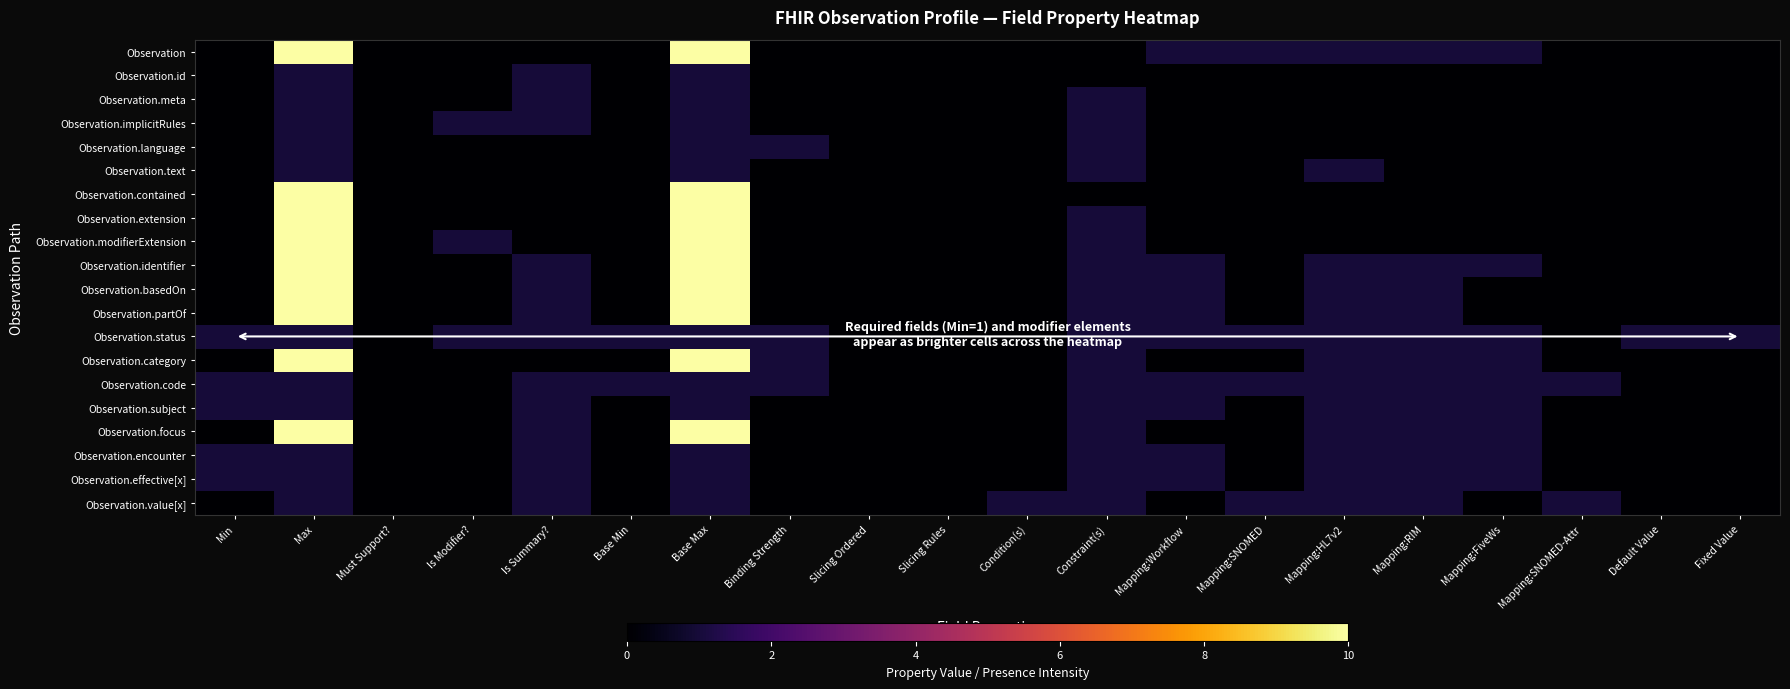

Reading left to right, list all the values displayed in this chart.

Observation: Min=0	Max=99	Must Support?=0	Is Modifier?=0	Is Summary?=0	Base Min=0	Base Max=99	Binding Strength=0	Slicing Ordered=0	Slicing Rules=0	Condition(s)=0	Constraint(s)=0	Mapping:Workflow=1	Mapping:SNOMED=1	Mapping:HL7v2=1	Mapping:RIM=1	Mapping:FiveWs=1	Mapping:SNOMED-Attr=0	Default Value=0	Fixed Value=0
Observation.id: Min=0	Max=1	Must Support?=0	Is Modifier?=0	Is Summary?=1	Base Min=0	Base Max=1	Binding Strength=0	Slicing Ordered=0	Slicing Rules=0	Condition(s)=0	Constraint(s)=0	Mapping:Workflow=0	Mapping:SNOMED=0	Mapping:HL7v2=0	Mapping:RIM=0	Mapping:FiveWs=0	Mapping:SNOMED-Attr=0	Default Value=0	Fixed Value=0
Observation.meta: Min=0	Max=1	Must Support?=0	Is Modifier?=0	Is Summary?=1	Base Min=0	Base Max=1	Binding Strength=0	Slicing Ordered=0	Slicing Rules=0	Condition(s)=0	Constraint(s)=1	Mapping:Workflow=0	Mapping:SNOMED=0	Mapping:HL7v2=0	Mapping:RIM=0	Mapping:FiveWs=0	Mapping:SNOMED-Attr=0	Default Value=0	Fixed Value=0
Observation.implicitRules: Min=0	Max=1	Must Support?=0	Is Modifier?=1	Is Summary?=1	Base Min=0	Base Max=1	Binding Strength=0	Slicing Ordered=0	Slicing Rules=0	Condition(s)=0	Constraint(s)=1	Mapping:Workflow=0	Mapping:SNOMED=0	Mapping:HL7v2=0	Mapping:RIM=0	Mapping:FiveWs=0	Mapping:SNOMED-Attr=0	Default Value=0	Fixed Value=0
Observation.language: Min=0	Max=1	Must Support?=0	Is Modifier?=0	Is Summary?=0	Base Min=0	Base Max=1	Binding Strength=1	Slicing Ordered=0	Slicing Rules=0	Condition(s)=0	Constraint(s)=1	Mapping:Workflow=0	Mapping:SNOMED=0	Mapping:HL7v2=0	Mapping:RIM=0	Mapping:FiveWs=0	Mapping:SNOMED-Attr=0	Default Value=0	Fixed Value=0
Observation.text: Min=0	Max=1	Must Support?=0	Is Modifier?=0	Is Summary?=0	Base Min=0	Base Max=1	Binding Strength=0	Slicing Ordered=0	Slicing Rules=0	Condition(s)=0	Constraint(s)=1	Mapping:Workflow=0	Mapping:SNOMED=0	Mapping:HL7v2=1	Mapping:RIM=0	Mapping:FiveWs=0	Mapping:SNOMED-Attr=0	Default Value=0	Fixed Value=0
Observation.contained: Min=0	Max=99	Must Support?=0	Is Modifier?=0	Is Summary?=0	Base Min=0	Base Max=99	Binding Strength=0	Slicing Ordered=0	Slicing Rules=0	Condition(s)=0	Constraint(s)=0	Mapping:Workflow=0	Mapping:SNOMED=0	Mapping:HL7v2=0	Mapping:RIM=0	Mapping:FiveWs=0	Mapping:SNOMED-Attr=0	Default Value=0	Fixed Value=0
Observation.extension: Min=0	Max=99	Must Support?=0	Is Modifier?=0	Is Summary?=0	Base Min=0	Base Max=99	Binding Strength=0	Slicing Ordered=0	Slicing Rules=0	Condition(s)=0	Constraint(s)=1	Mapping:Workflow=0	Mapping:SNOMED=0	Mapping:HL7v2=0	Mapping:RIM=0	Mapping:FiveWs=0	Mapping:SNOMED-Attr=0	Default Value=0	Fixed Value=0
Observation.modifierExtension: Min=0	Max=99	Must Support?=0	Is Modifier?=1	Is Summary?=0	Base Min=0	Base Max=99	Binding Strength=0	Slicing Ordered=0	Slicing Rules=0	Condition(s)=0	Constraint(s)=1	Mapping:Workflow=0	Mapping:SNOMED=0	Mapping:HL7v2=0	Mapping:RIM=0	Mapping:FiveWs=0	Mapping:SNOMED-Attr=0	Default Value=0	Fixed Value=0
Observation.identifier: Min=0	Max=99	Must Support?=0	Is Modifier?=0	Is Summary?=1	Base Min=0	Base Max=99	Binding Strength=0	Slicing Ordered=0	Slicing Rules=0	Condition(s)=0	Constraint(s)=1	Mapping:Workflow=1	Mapping:SNOMED=0	Mapping:HL7v2=1	Mapping:RIM=1	Mapping:FiveWs=1	Mapping:SNOMED-Attr=0	Default Value=0	Fixed Value=0
Observation.basedOn: Min=0	Max=99	Must Support?=0	Is Modifier?=0	Is Summary?=1	Base Min=0	Base Max=99	Binding Strength=0	Slicing Ordered=0	Slicing Rules=0	Condition(s)=0	Constraint(s)=1	Mapping:Workflow=1	Mapping:SNOMED=0	Mapping:HL7v2=1	Mapping:RIM=1	Mapping:FiveWs=0	Mapping:SNOMED-Attr=0	Default Value=0	Fixed Value=0
Observation.partOf: Min=0	Max=99	Must Support?=0	Is Modifier?=0	Is Summary?=1	Base Min=0	Base Max=99	Binding Strength=0	Slicing Ordered=0	Slicing Rules=0	Condition(s)=0	Constraint(s)=1	Mapping:Workflow=1	Mapping:SNOMED=0	Mapping:HL7v2=1	Mapping:RIM=1	Mapping:FiveWs=0	Mapping:SNOMED-Attr=0	Default Value=0	Fixed Value=0
Observation.status: Min=1	Max=1	Must Support?=0	Is Modifier?=1	Is Summary?=1	Base Min=1	Base Max=1	Binding Strength=1	Slicing Ordered=0	Slicing Rules=0	Condition(s)=0	Constraint(s)=1	Mapping:Workflow=1	Mapping:SNOMED=1	Mapping:HL7v2=1	Mapping:RIM=1	Mapping:FiveWs=1	Mapping:SNOMED-Attr=0	Default Value=1	Fixed Value=1
Observation.category: Min=0	Max=99	Must Support?=0	Is Modifier?=0	Is Summary?=0	Base Min=0	Base Max=99	Binding Strength=1	Slicing Ordered=0	Slicing Rules=0	Condition(s)=0	Constraint(s)=1	Mapping:Workflow=0	Mapping:SNOMED=0	Mapping:HL7v2=1	Mapping:RIM=1	Mapping:FiveWs=1	Mapping:SNOMED-Attr=0	Default Value=0	Fixed Value=0
Observation.code: Min=1	Max=1	Must Support?=0	Is Modifier?=0	Is Summary?=1	Base Min=1	Base Max=1	Binding Strength=1	Slicing Ordered=0	Slicing Rules=0	Condition(s)=0	Constraint(s)=1	Mapping:Workflow=1	Mapping:SNOMED=1	Mapping:HL7v2=1	Mapping:RIM=1	Mapping:FiveWs=1	Mapping:SNOMED-Attr=1	Default Value=0	Fixed Value=0
Observation.subject: Min=1	Max=1	Must Support?=0	Is Modifier?=0	Is Summary?=1	Base Min=0	Base Max=1	Binding Strength=0	Slicing Ordered=0	Slicing Rules=0	Condition(s)=0	Constraint(s)=1	Mapping:Workflow=1	Mapping:SNOMED=0	Mapping:HL7v2=1	Mapping:RIM=1	Mapping:FiveWs=1	Mapping:SNOMED-Attr=0	Default Value=0	Fixed Value=0
Observation.focus: Min=0	Max=99	Must Support?=0	Is Modifier?=0	Is Summary?=1	Base Min=0	Base Max=99	Binding Strength=0	Slicing Ordered=0	Slicing Rules=0	Condition(s)=0	Constraint(s)=1	Mapping:Workflow=0	Mapping:SNOMED=0	Mapping:HL7v2=1	Mapping:RIM=1	Mapping:FiveWs=1	Mapping:SNOMED-Attr=0	Default Value=0	Fixed Value=0
Observation.encounter: Min=1	Max=1	Must Support?=0	Is Modifier?=0	Is Summary?=1	Base Min=0	Base Max=1	Binding Strength=0	Slicing Ordered=0	Slicing Rules=0	Condition(s)=0	Constraint(s)=1	Mapping:Workflow=1	Mapping:SNOMED=0	Mapping:HL7v2=1	Mapping:RIM=1	Mapping:FiveWs=1	Mapping:SNOMED-Attr=0	Default Value=0	Fixed Value=0
Observation.effective[x]: Min=1	Max=1	Must Support?=0	Is Modifier?=0	Is Summary?=1	Base Min=0	Base Max=1	Binding Strength=0	Slicing Ordered=0	Slicing Rules=0	Condition(s)=0	Constraint(s)=1	Mapping:Workflow=1	Mapping:SNOMED=0	Mapping:HL7v2=1	Mapping:RIM=1	Mapping:FiveWs=1	Mapping:SNOMED-Attr=0	Default Value=0	Fixed Value=0
Observation.value[x]: Min=0	Max=1	Must Support?=0	Is Modifier?=0	Is Summary?=1	Base Min=0	Base Max=1	Binding Strength=0	Slicing Ordered=0	Slicing Rules=0	Condition(s)=1	Constraint(s)=1	Mapping:Workflow=0	Mapping:SNOMED=1	Mapping:HL7v2=1	Mapping:RIM=1	Mapping:FiveWs=0	Mapping:SNOMED-Attr=1	Default Value=0	Fixed Value=0